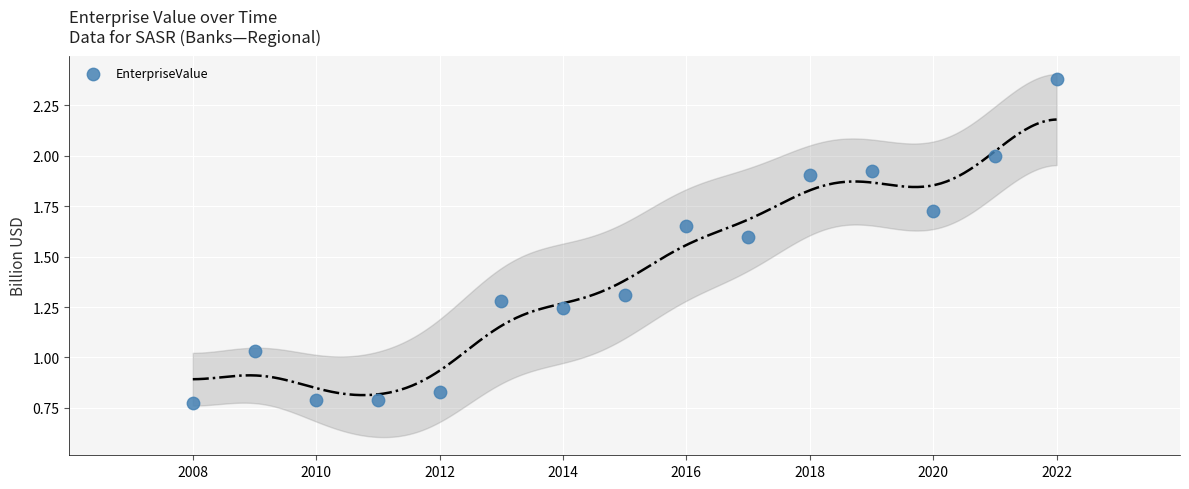

What is the range of Y values (max minus min)?

1.6